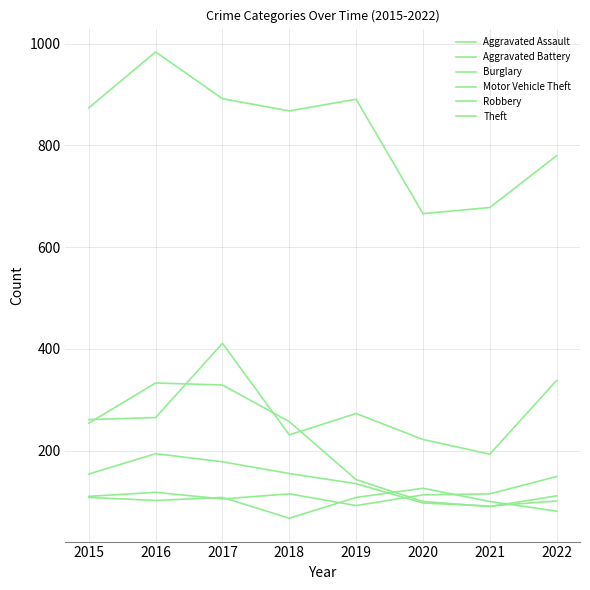

Is this an area chart (filled region under the line)?

No